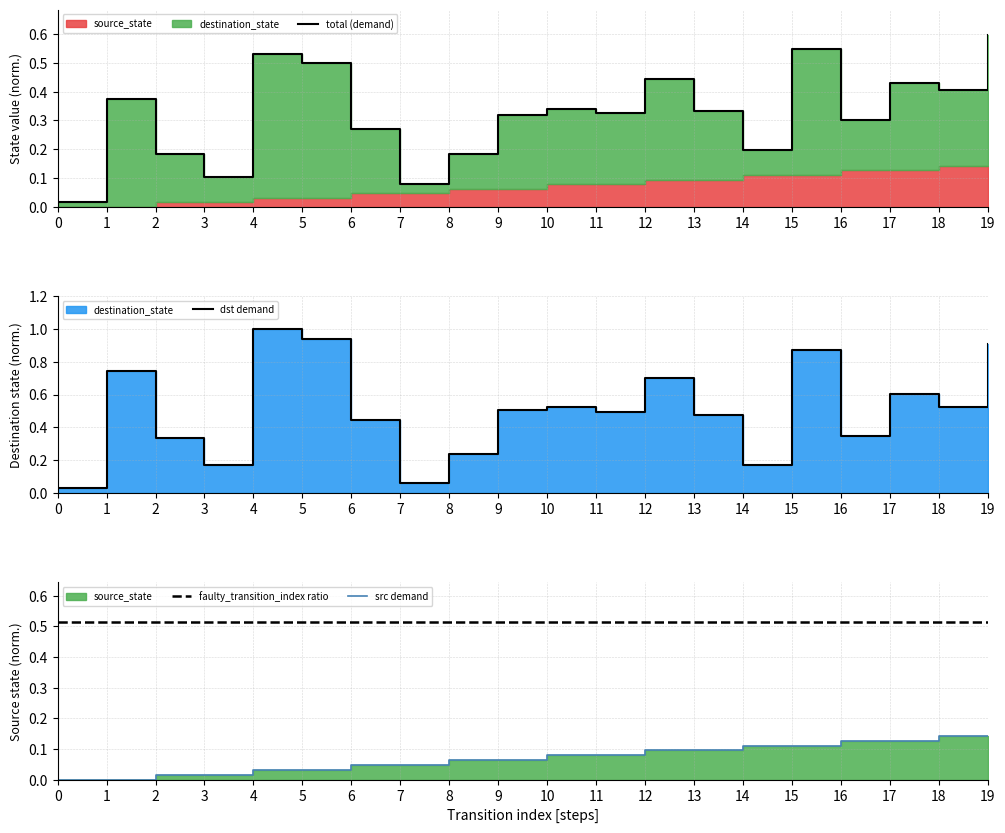

True or false: source_state has more than 2 points higher than both neighbors.

False